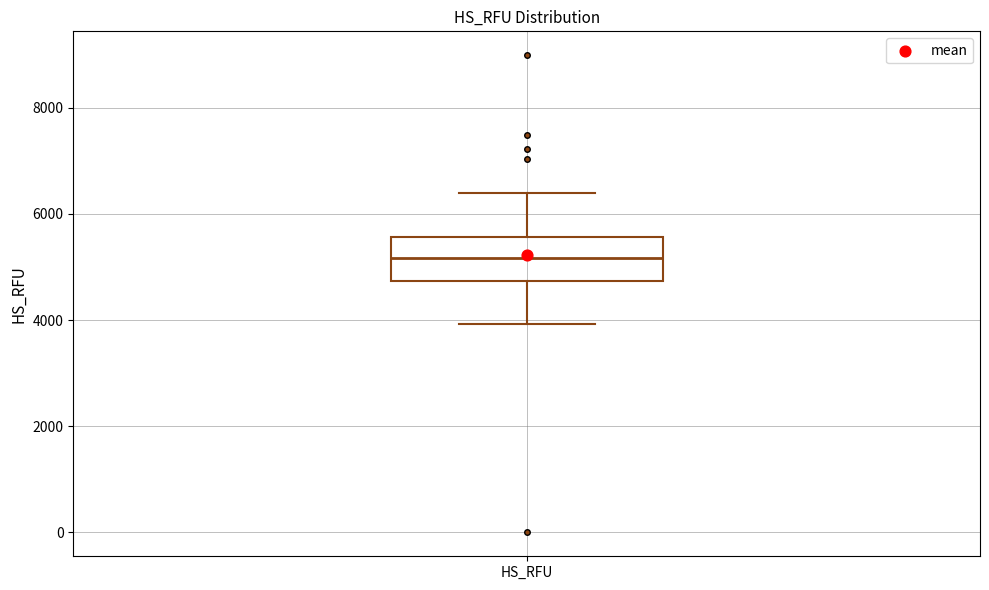

Transcribe this box plot: give where the median line is, the range the box spans, and where the two whiskers end, as read against the y-axis. The values are not printed on the chart, so give them approximately, as read against the axis.

median 5200, box 4800 to 5600, whiskers 4000 to 6400